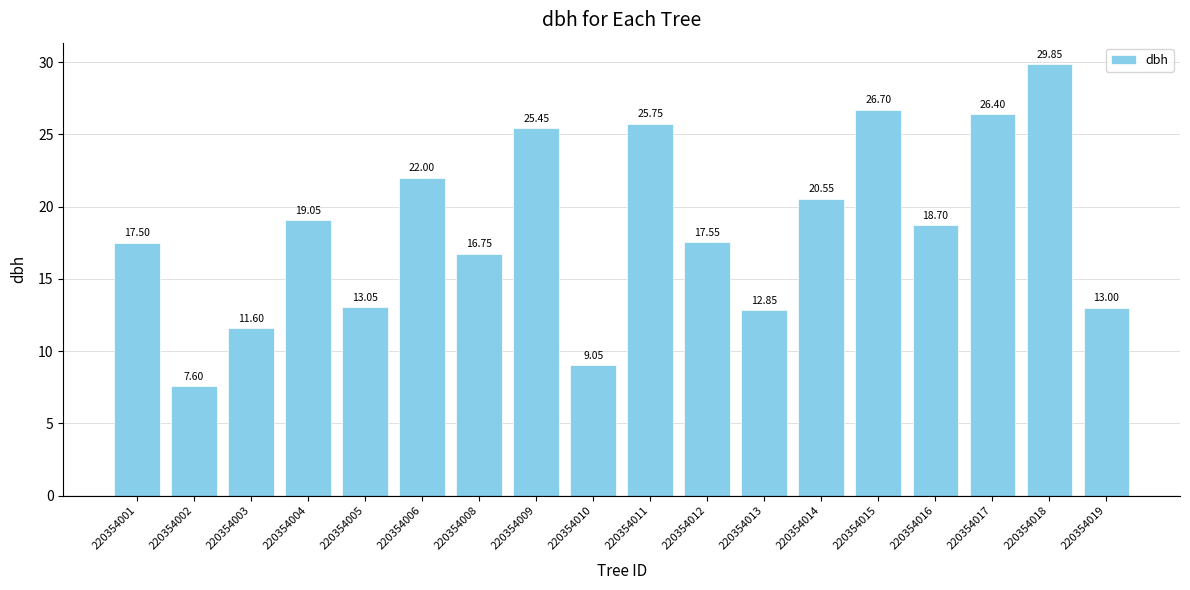

How many data points are above 18?

9